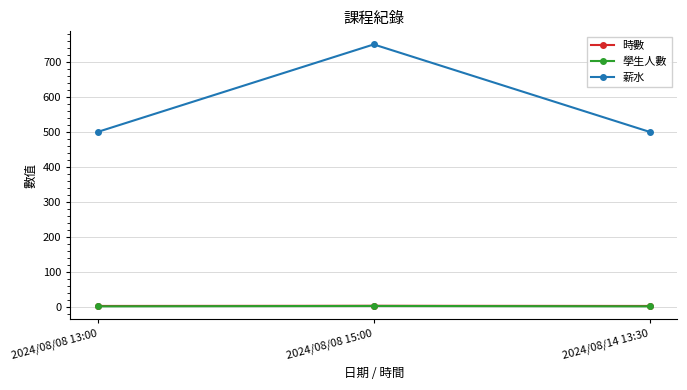

What is the difference between the maximum and minimum values in the 薪水 series?

250.0